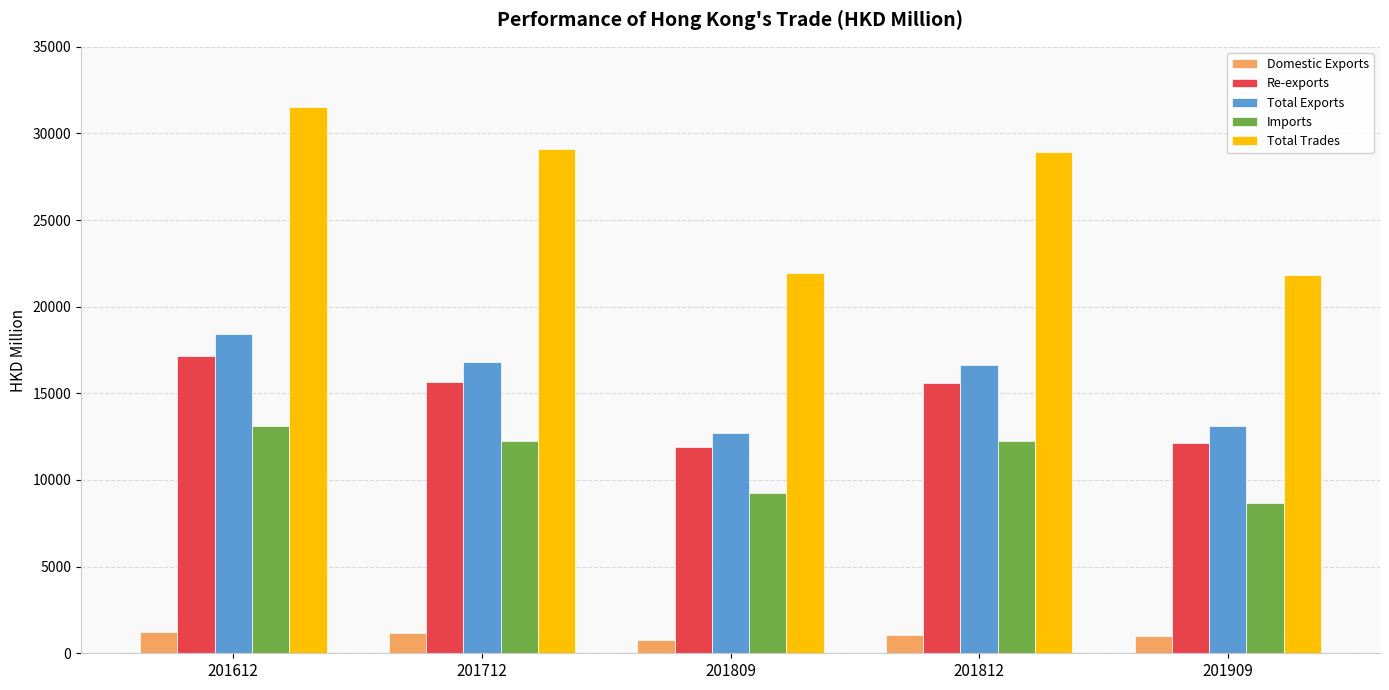

True or false: Total Trades has a value of 21831.9 at 201909.

True